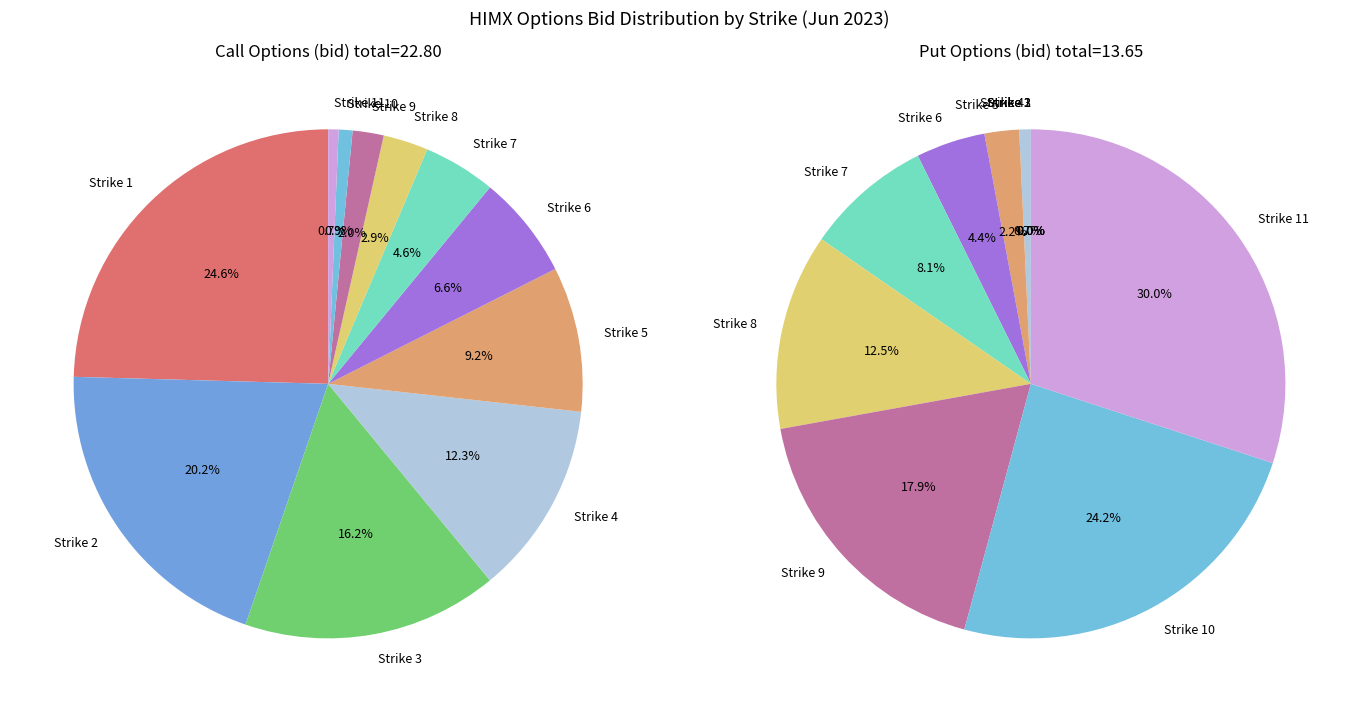

Rank the series by their average value, from lowest to highest.

Put Options (bid), Call Options (bid)